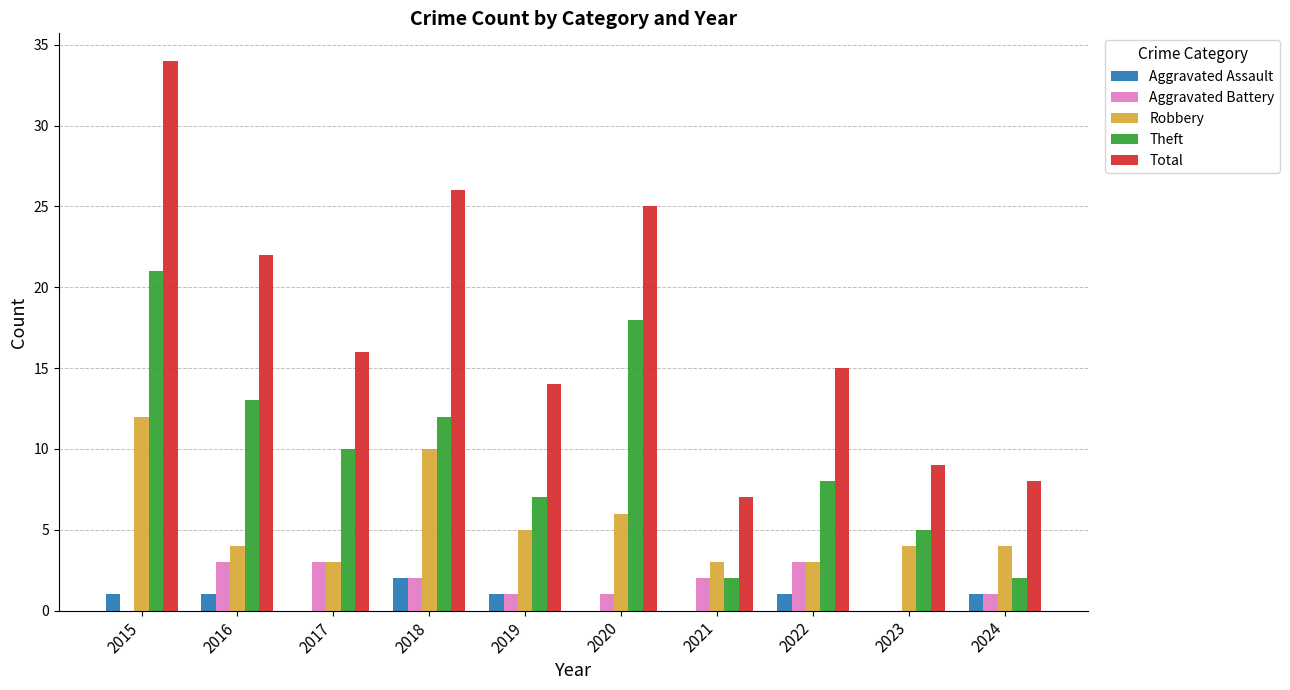

Count the number of data series in this chart.

5